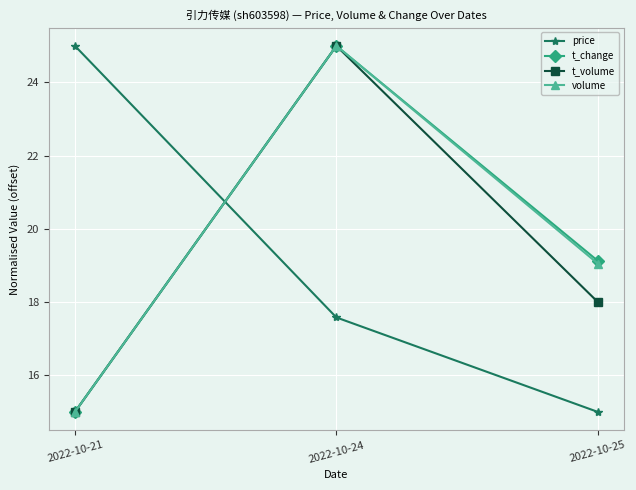

Reading left to right, list all the values displayed in this chart.

price: 2022-10-21=25.0	2022-10-24=17.6	2022-10-25=15.0
t_change: 2022-10-21=15.0	2022-10-24=25.0	2022-10-25=19.1
t_volume: 2022-10-21=15.0	2022-10-24=25.0	2022-10-25=18.0
volume: 2022-10-21=15.0	2022-10-24=25.0	2022-10-25=19.1